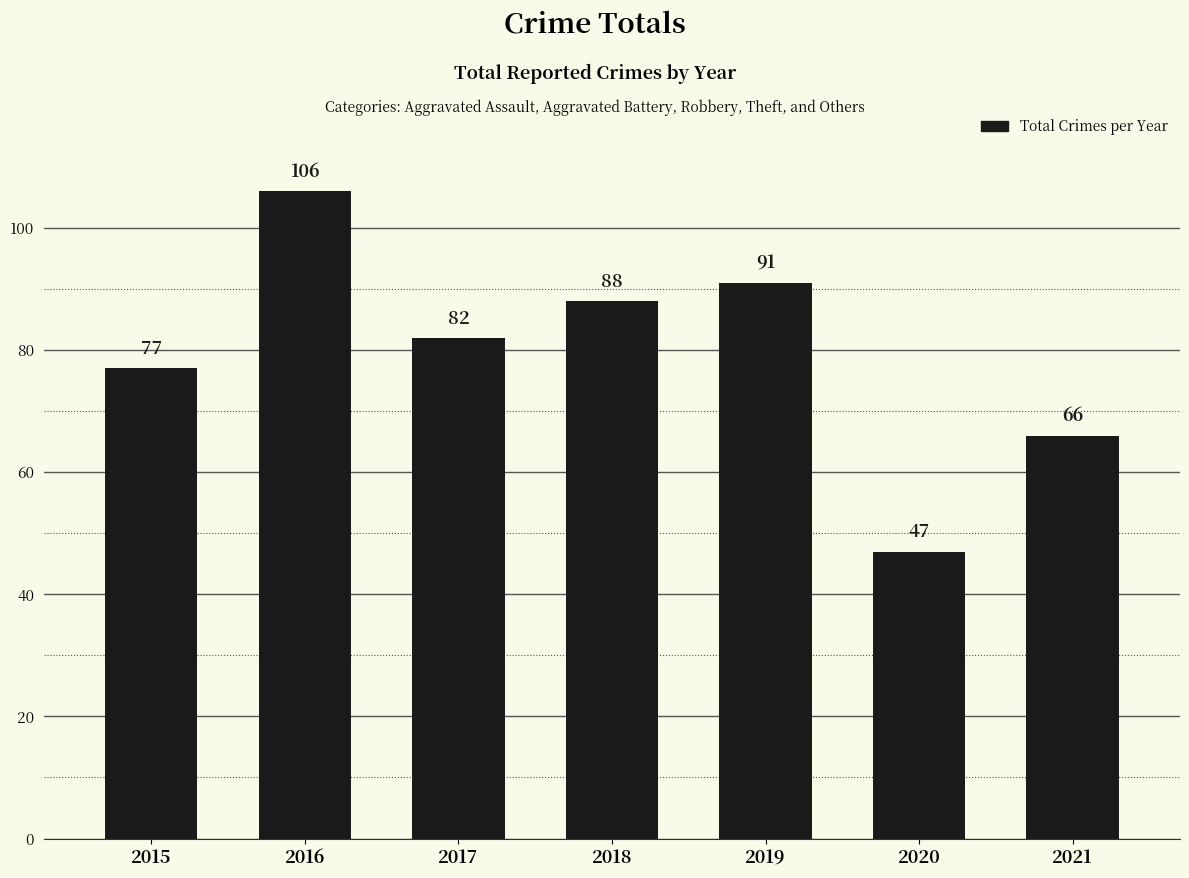

True or false: the data shows 77 at 2015.

True